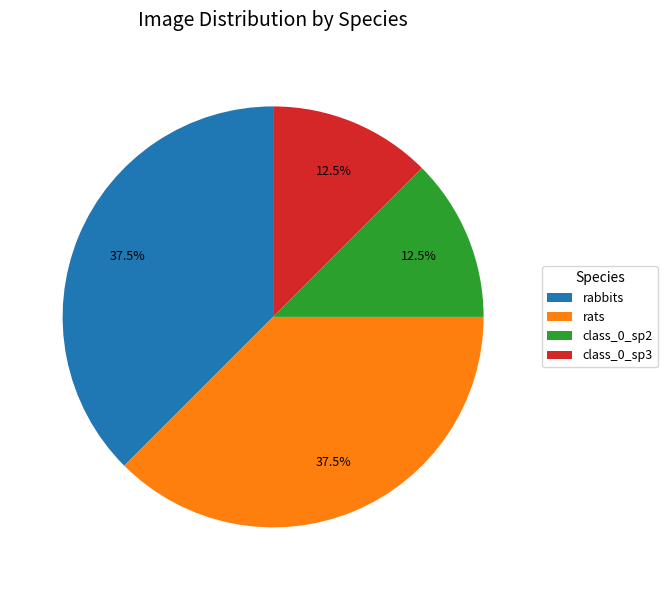

What is the ratio of the value at class_0_sp2 to the value at rabbits?

0.3